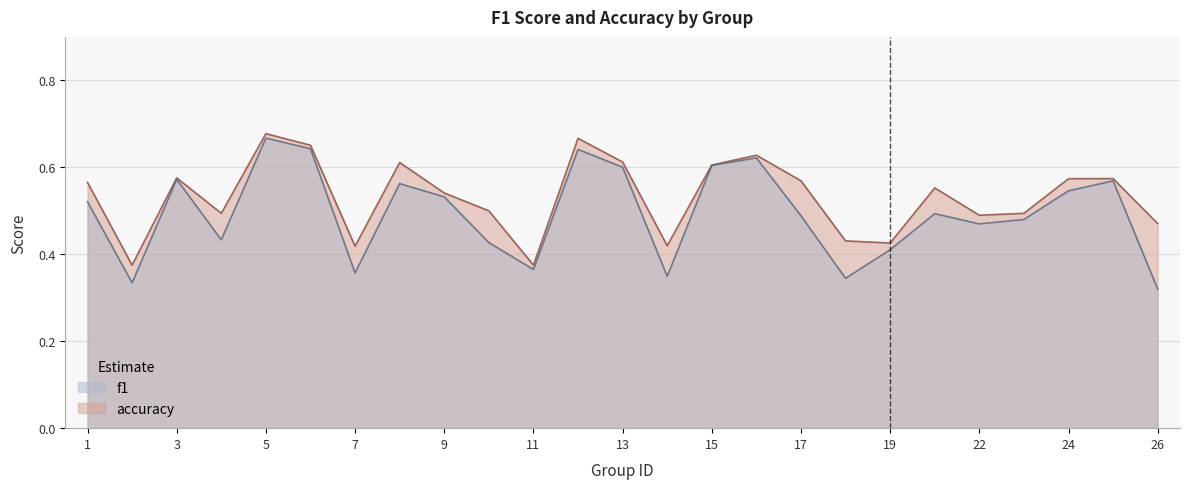

The f1 series shows 0.9 at 15. True or false?

False